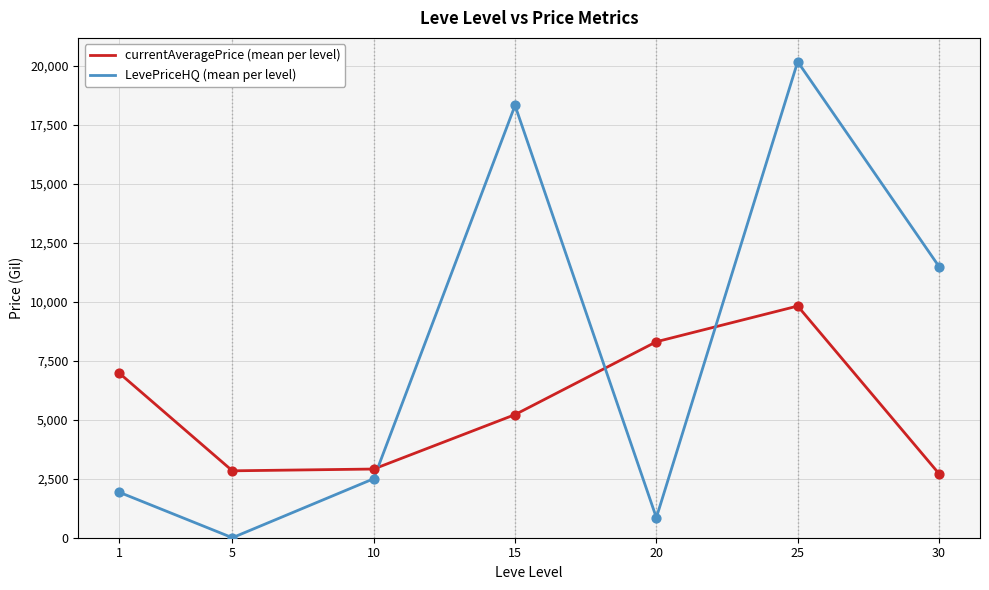

What are all the series names shown in the legend?

currentAveragePrice (mean per level), LevePriceHQ (mean per level)